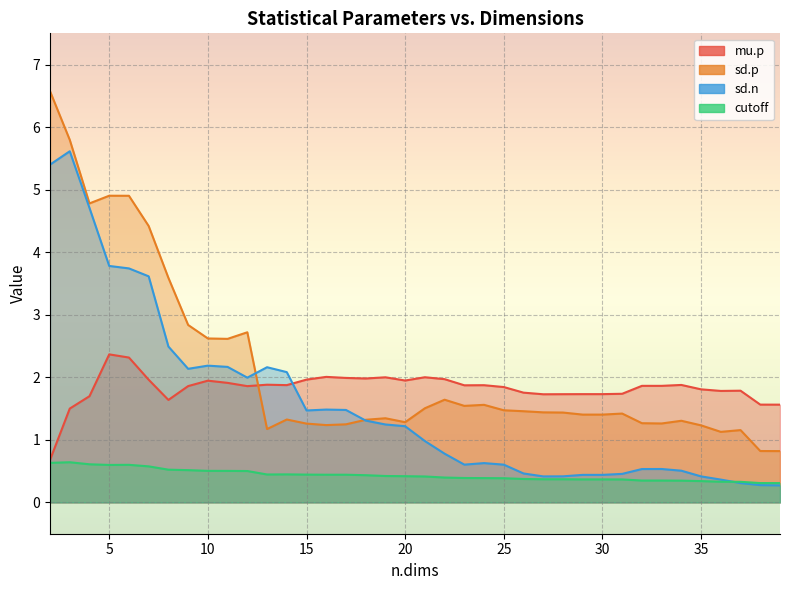

The sd.p series shows 2.6 at 10. True or false?

True